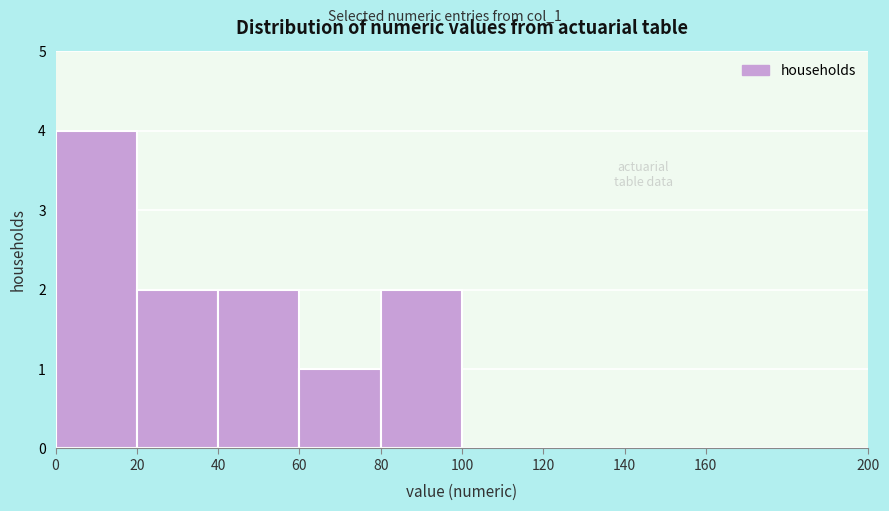

Reading left to right, list every bar in this chart as the range it spans on the x-axis followed by its height. The values are not printed on the chart, so give them approximately, as read against the axis.

0 to 20: 4
20 to 40: 2
40 to 60: 2
60 to 80: 1
80 to 100: 2
100 to 120: 0
120 to 140: 0
140 to 160: 0
160 to 200: 0